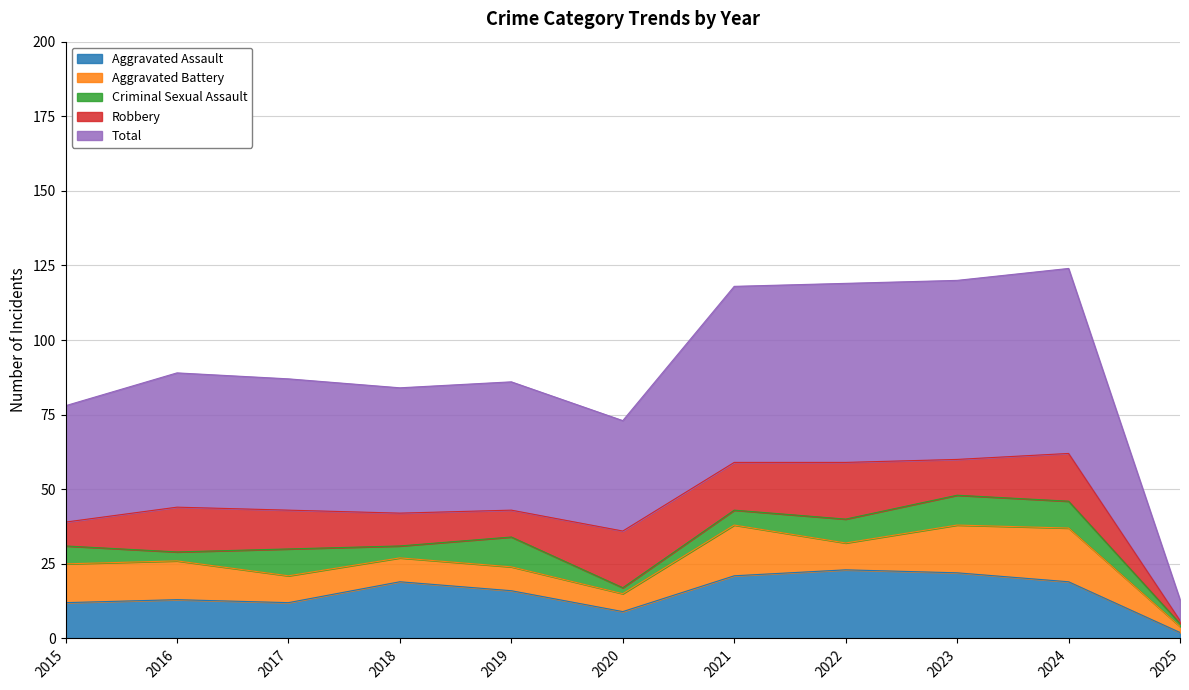

Rank the series by their maximum value, from highest to lowest.

Total, Aggravated Assault, Robbery, Aggravated Battery, Criminal Sexual Assault